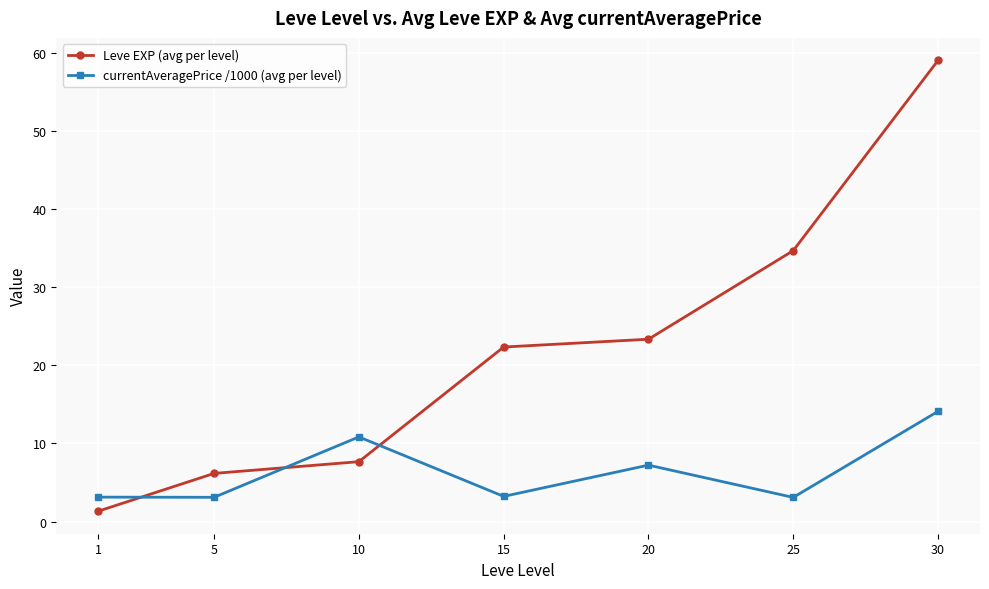

What is the value of the currentAveragePrice /1000 (avg per level) point at the 3rd from the left?

10.8